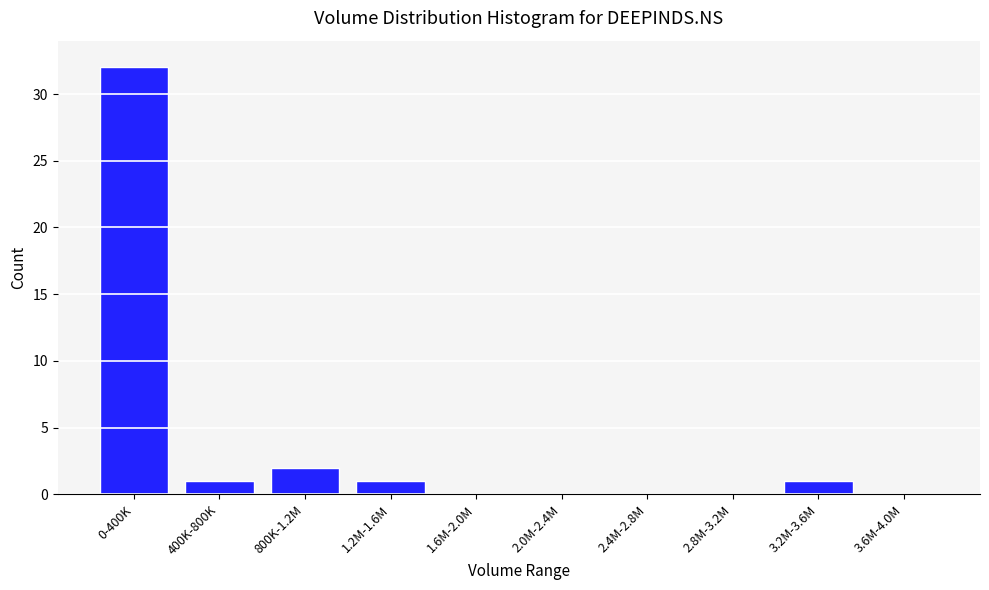

Reading left to right, what are all the values shown in this chart?

0-400K=32	400K-800K=1	800K-1.2M=2	1.2M-1.6M=1	1.6M-2.0M=0	2.0M-2.4M=0	2.4M-2.8M=0	2.8M-3.2M=0	3.2M-3.6M=1	3.6M-4.0M=0